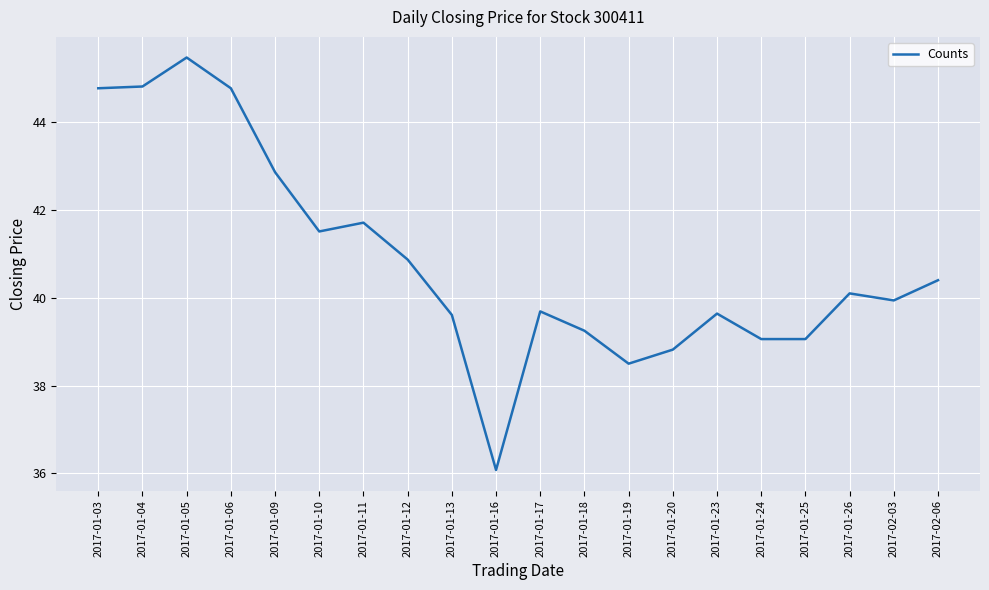

What is the approximate value at 2017-01-04?

44.8